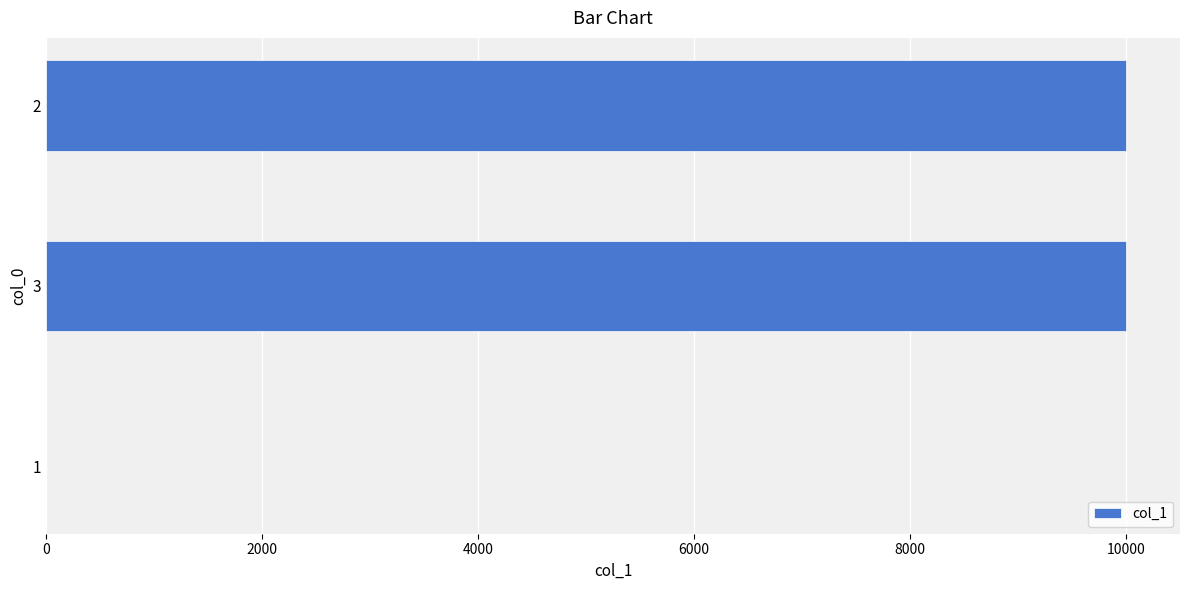

Are the bars horizontal?

Yes